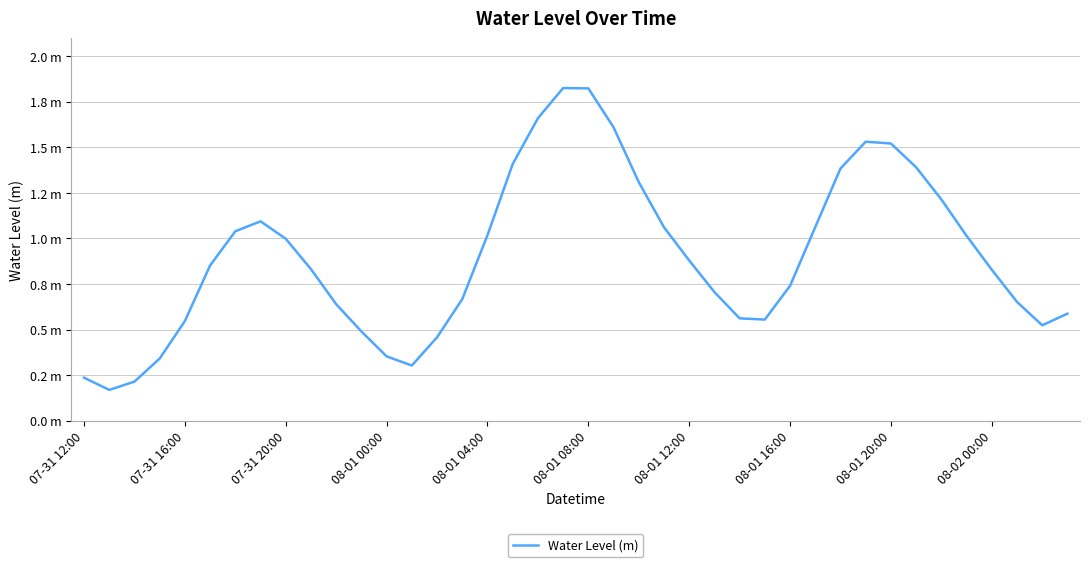

Does the chart display data point markers on the line(s)?

No